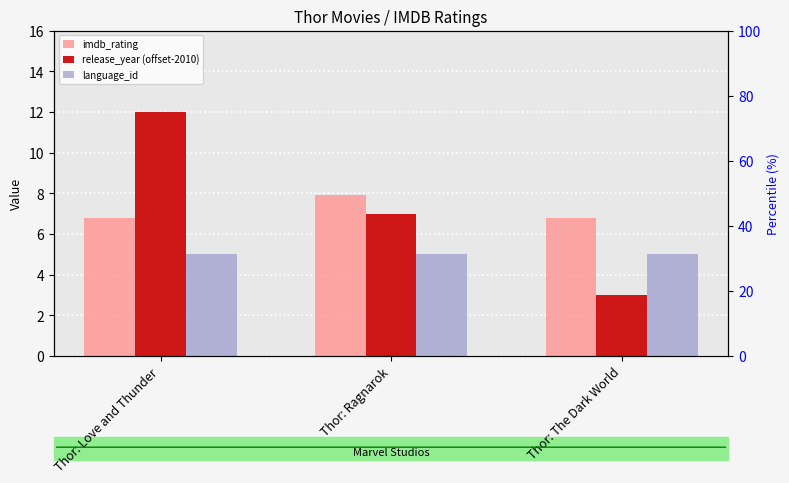

Is the value of imdb_rating at Thor: Ragnarok greater than the value of language_id at Thor: Love and Thunder?

Yes